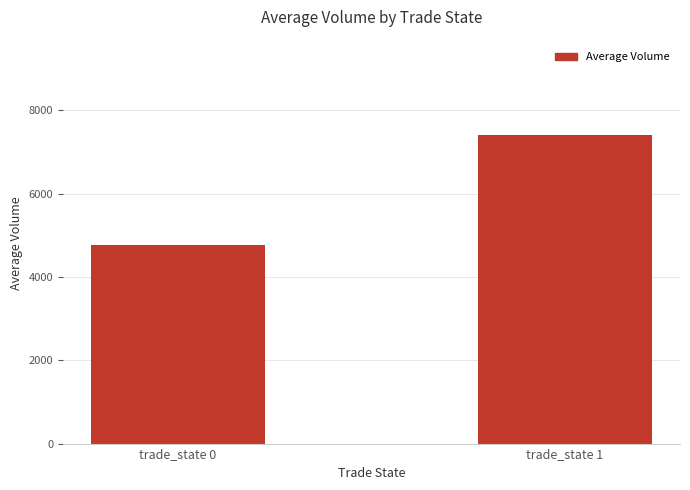

What is the value of the 1st bar from the left?

4762.8